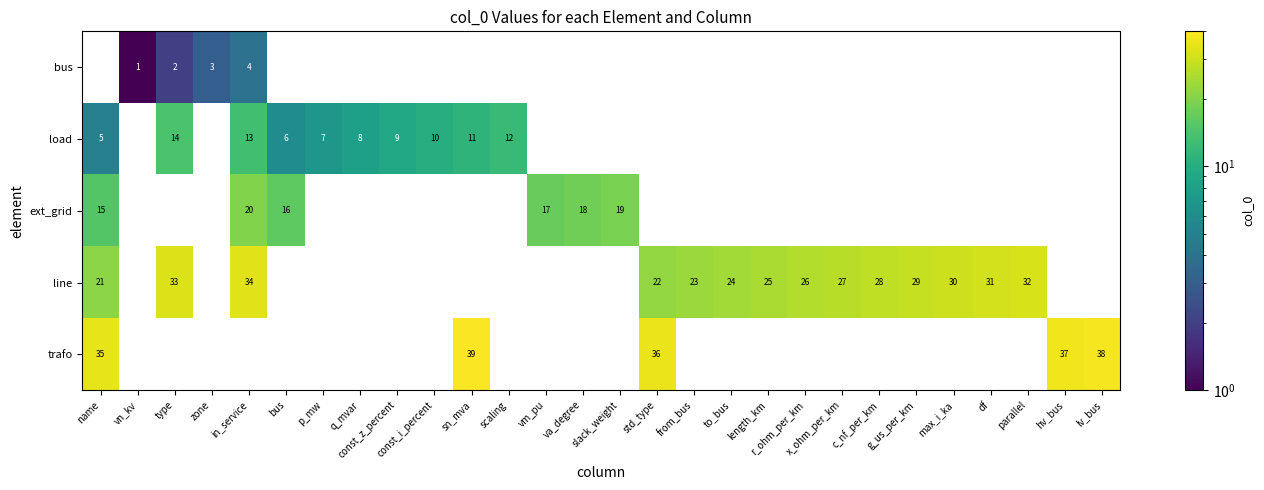

The bus series shows 3 at vm_pu. True or false?

False